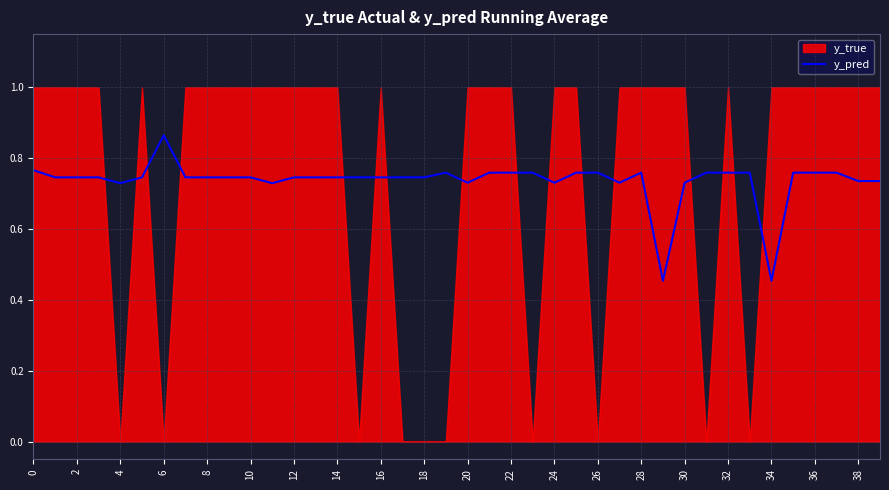

The y_pred series shows 0.3 at 32. True or false?

False